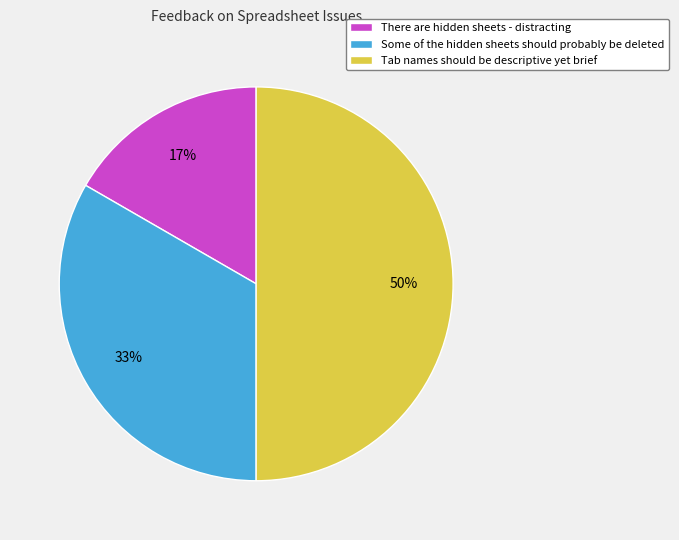

What percentage is the Tab names should be descriptive yet brief slice, to the nearest percent?

50%